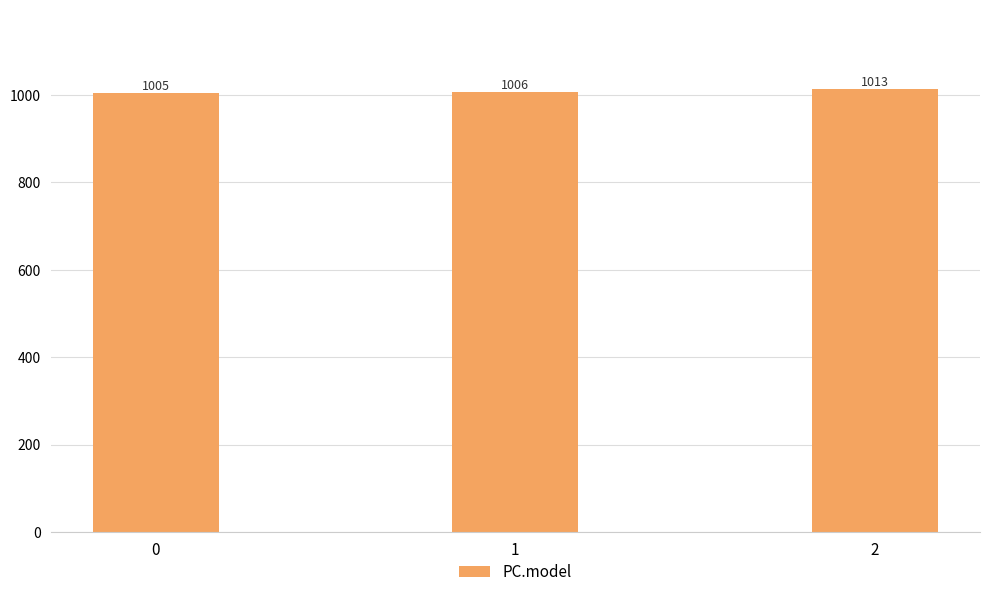

How many data points does each series have?

3